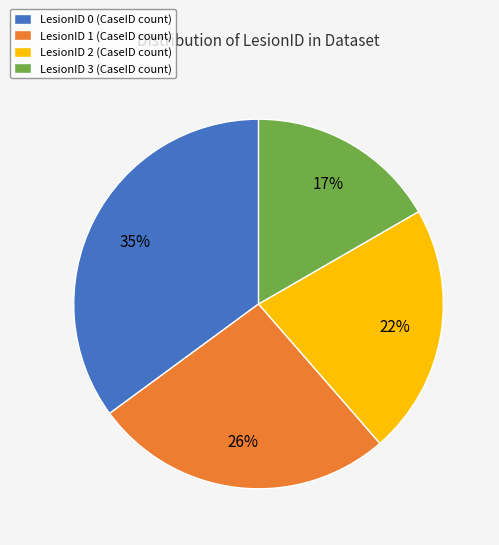

Combined, do LesionID 2 (CaseID count) and LesionID 3 (CaseID count) account for over 50%?

No